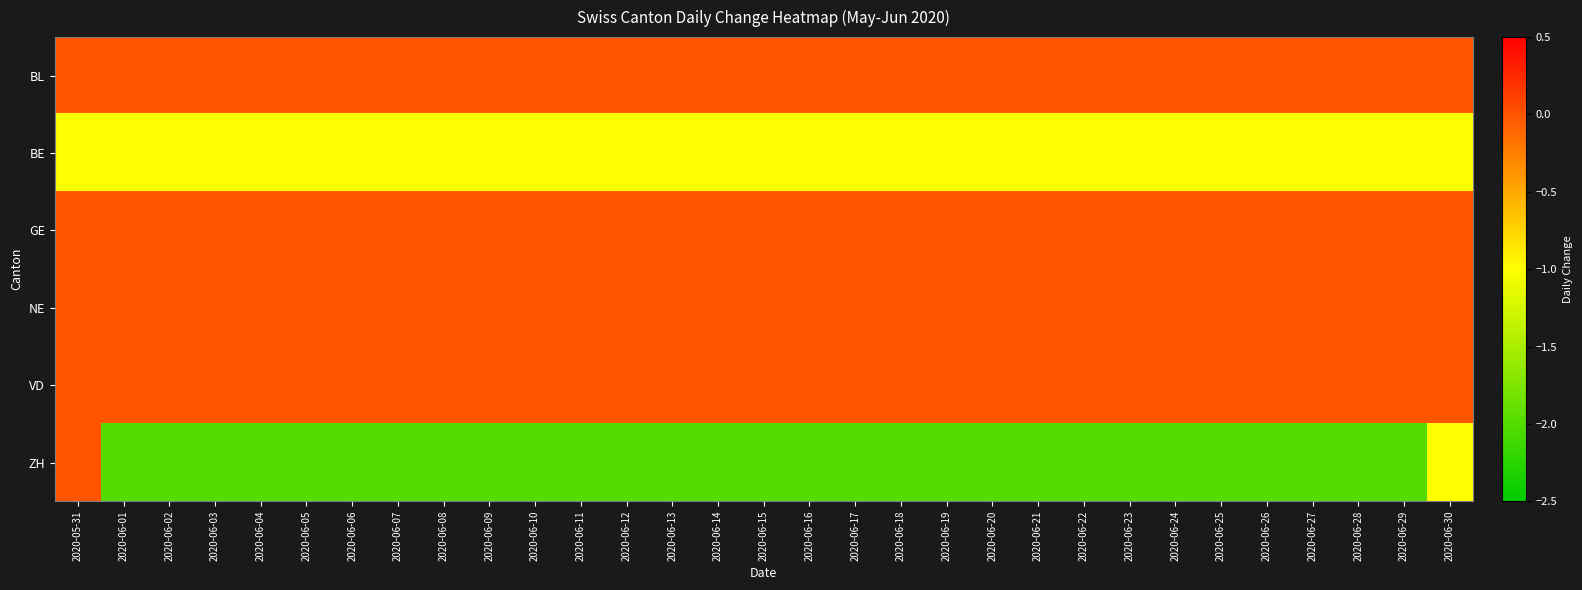

Which has a higher value, 2020-06-21 or 2020-06-29?

2020-06-21